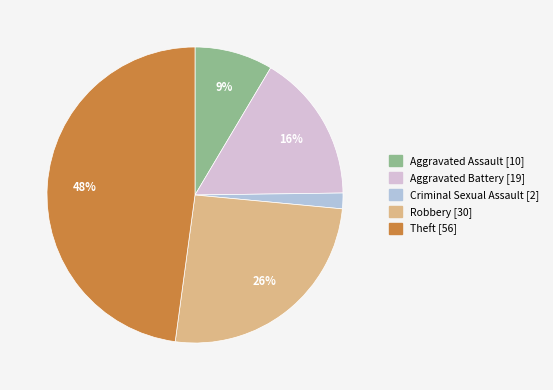

How many segments does this pie chart have?

5